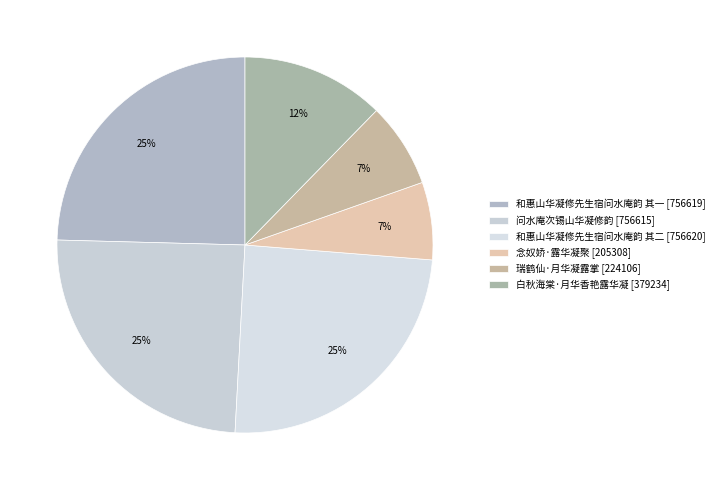

Which slice is the smallest?

念奴娇·露华凝聚